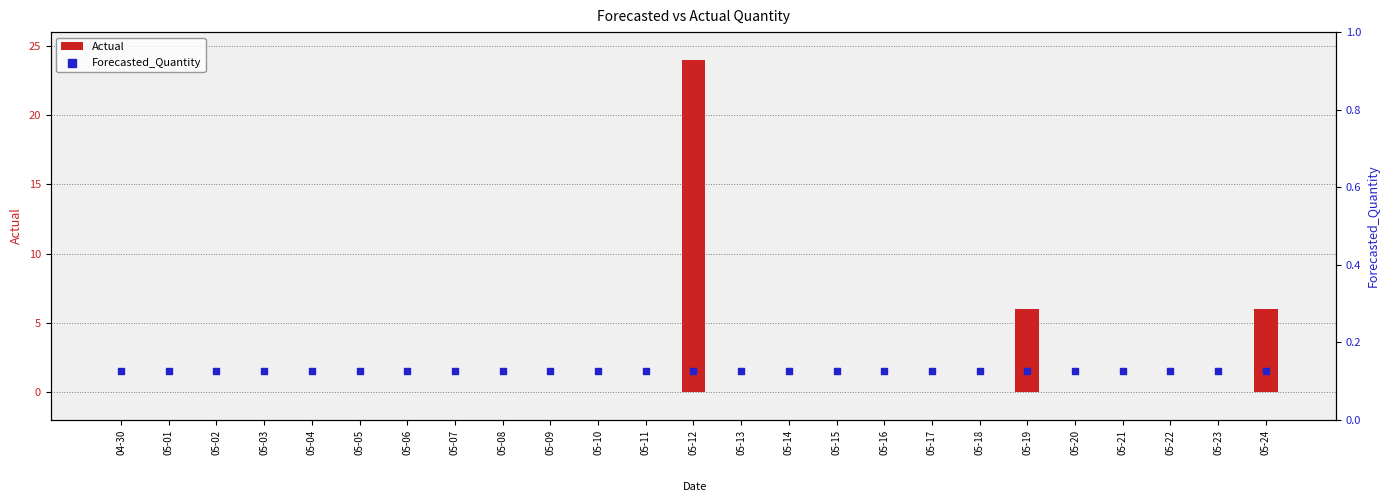

What are all the series names shown in the legend?

Actual, Forecasted_Quantity